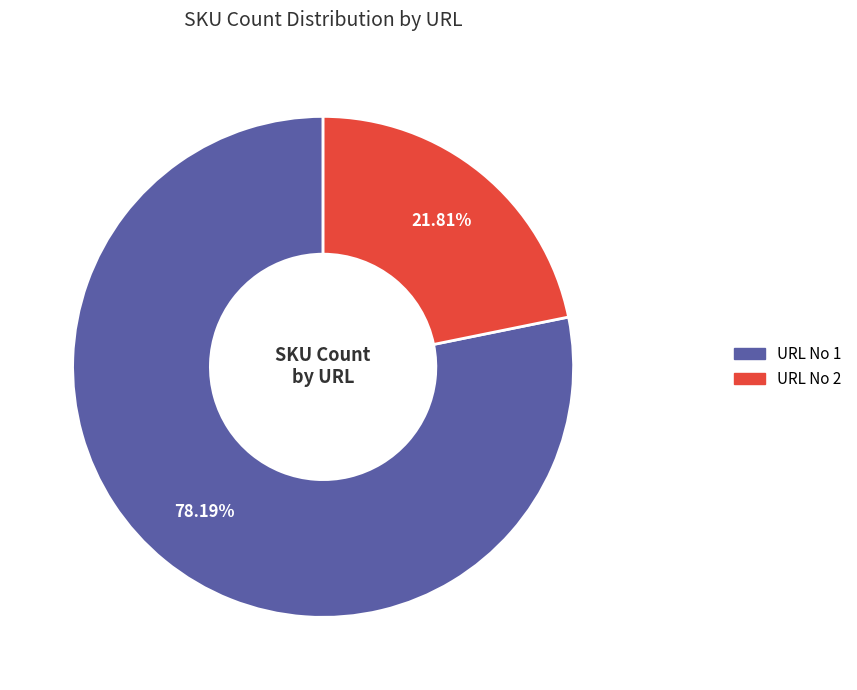

Is there any slice that represents more than half of the pie?

Yes